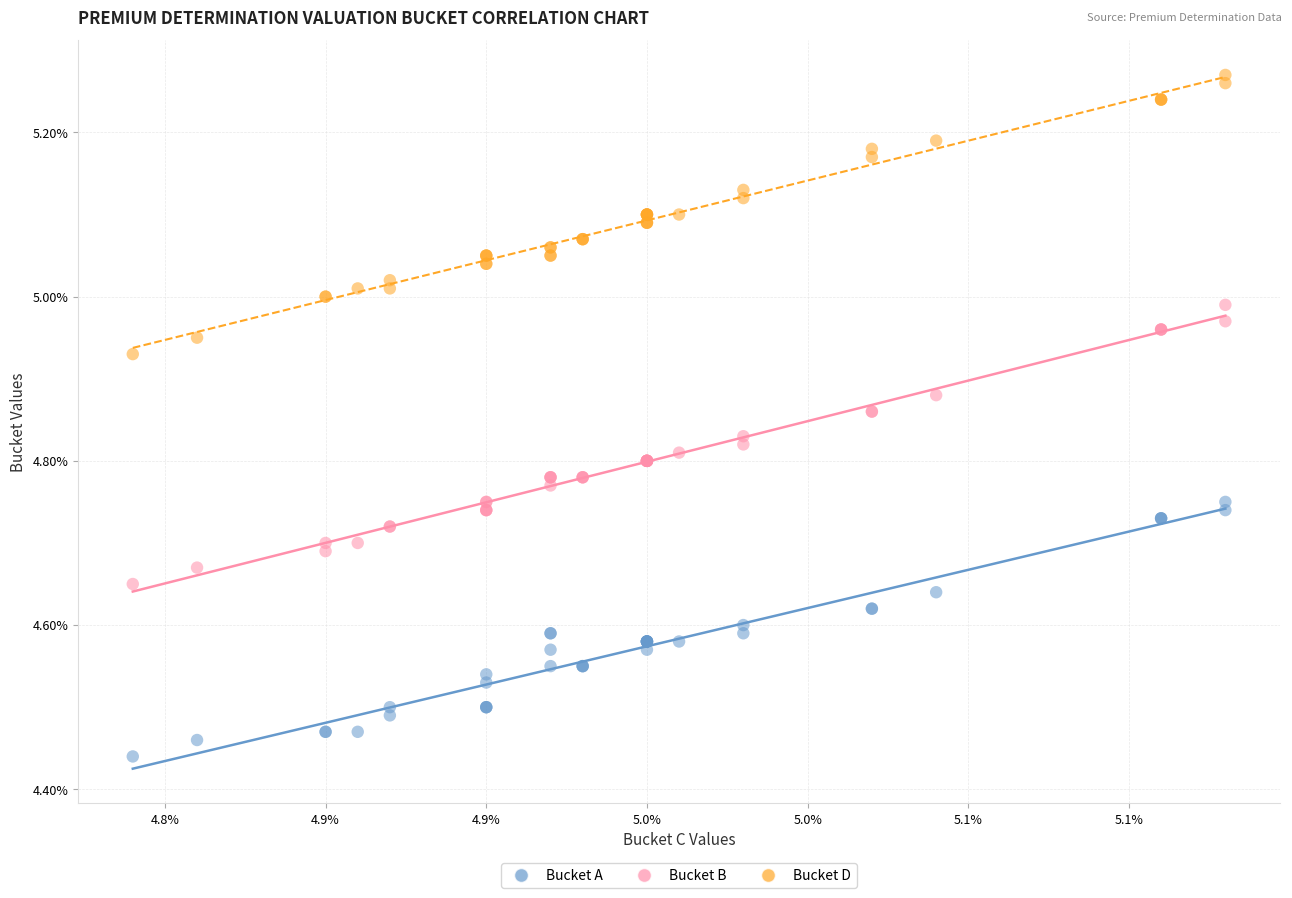

Which series reaches the minimum Y coordinate?

Bucket A